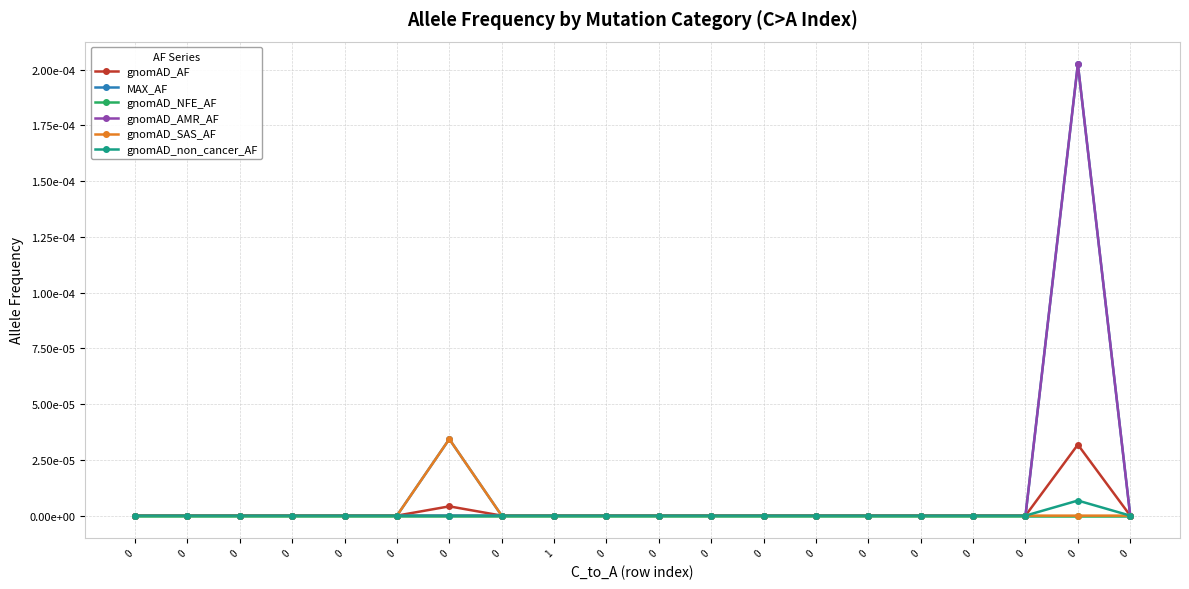

What are all the series names shown in the legend?

gnomAD_AF, MAX_AF, gnomAD_NFE_AF, gnomAD_AMR_AF, gnomAD_SAS_AF, gnomAD_non_cancer_AF